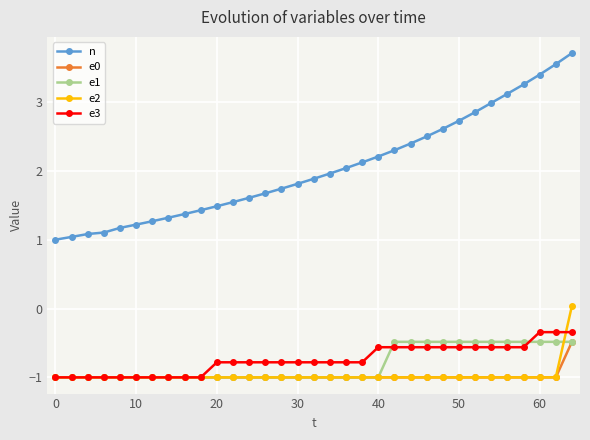

What is the lowest value of the e3 series?

-1.0